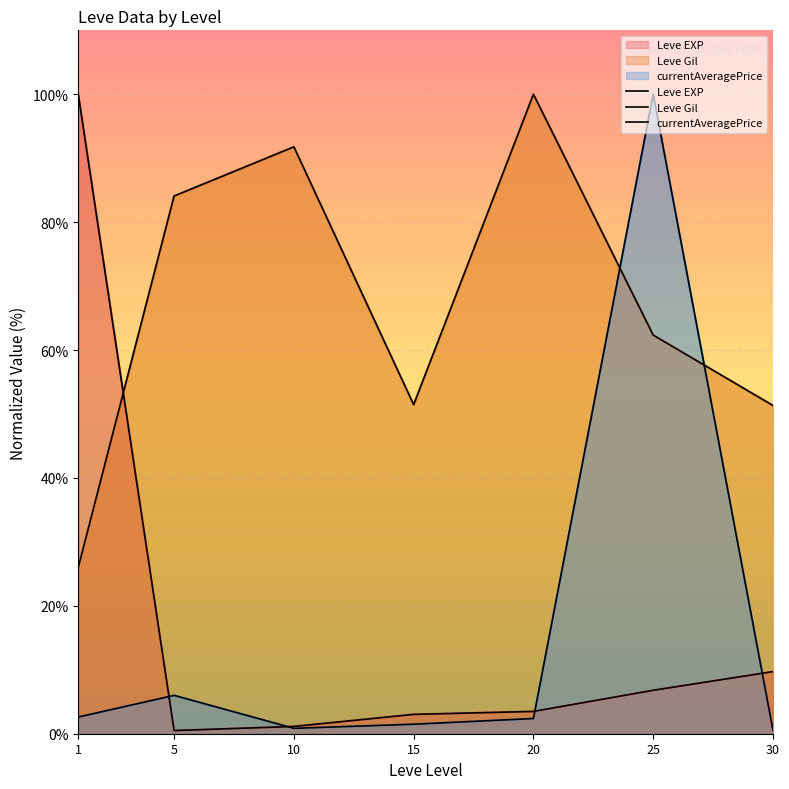

What is the maximum value shown in the chart?

100.0